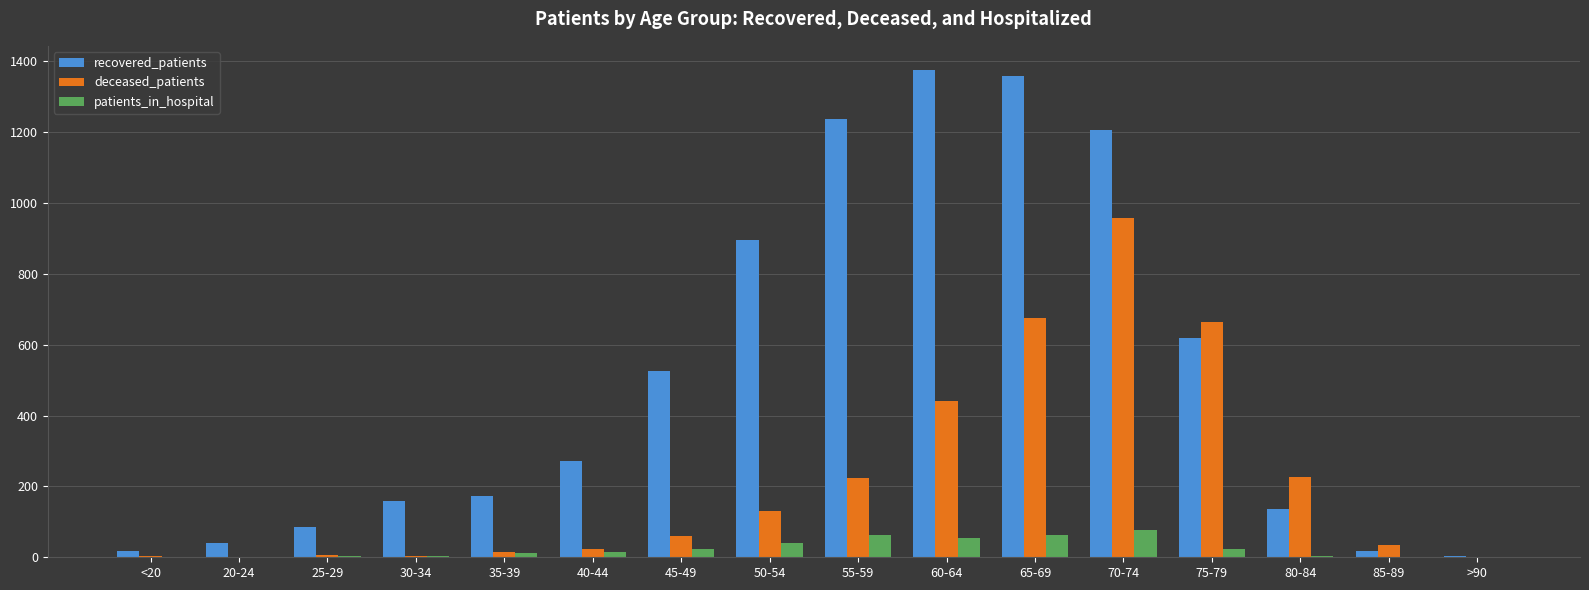

Count the number of data series in this chart.

3